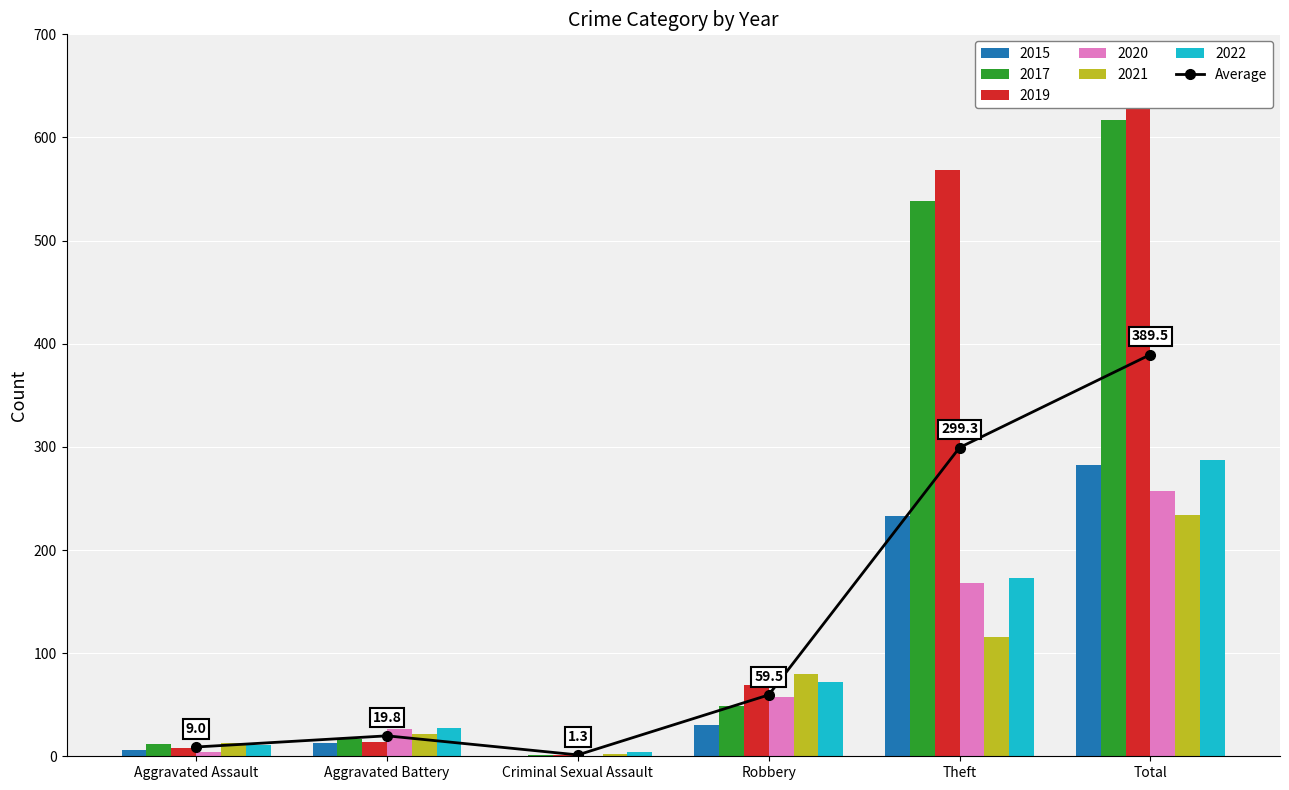

Reading left to right, extract all data points from this chart.

Aggravated Assault=9.0	Aggravated Battery=19.8	Criminal Sexual Assault=1.3	Robbery=59.5	Theft=299.3	Total=389.5